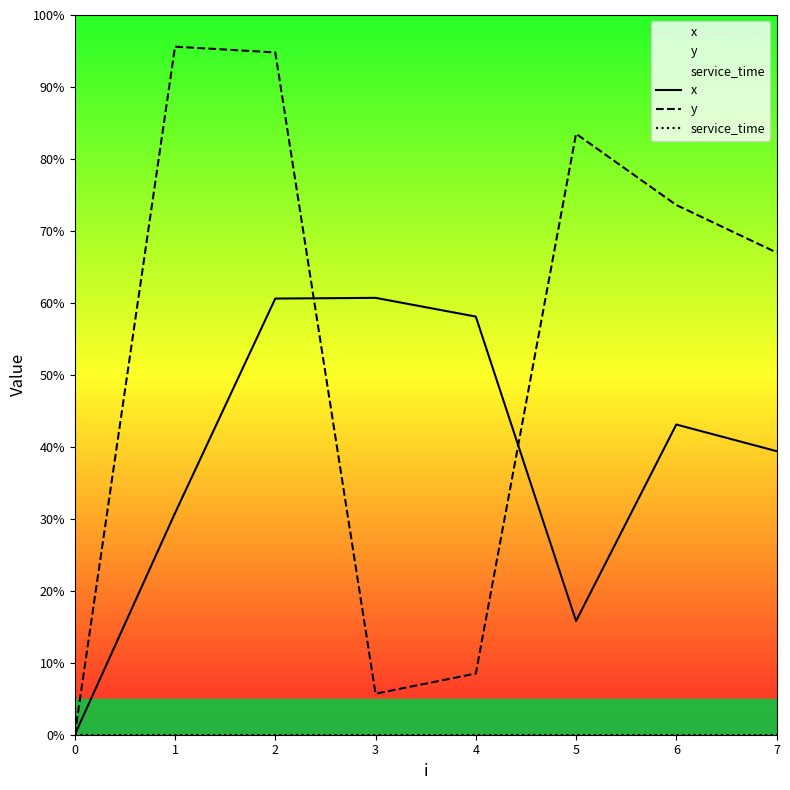

How many values in x are above zero?

7